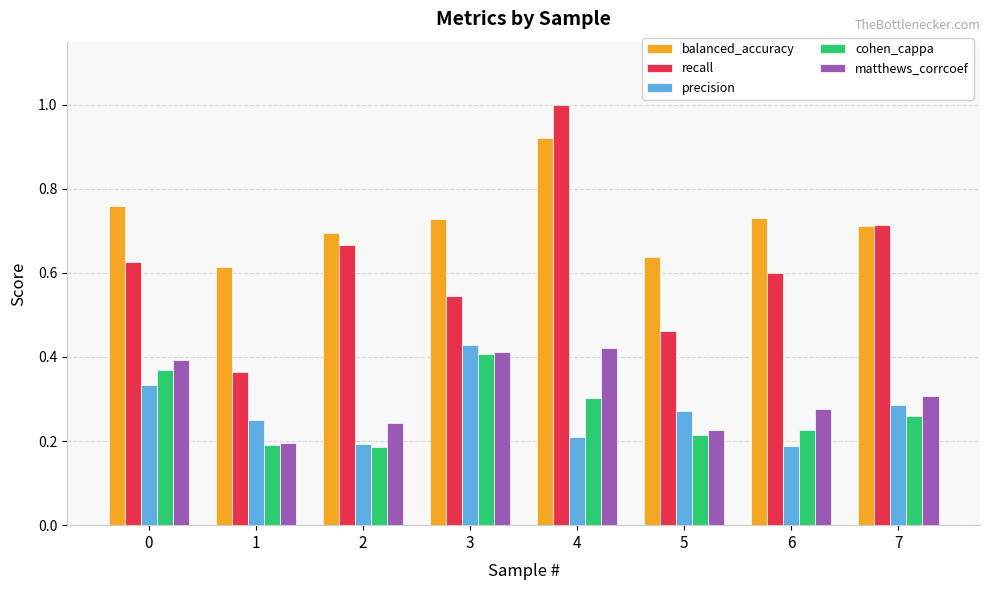

What is the maximum value shown in the chart?

1.0